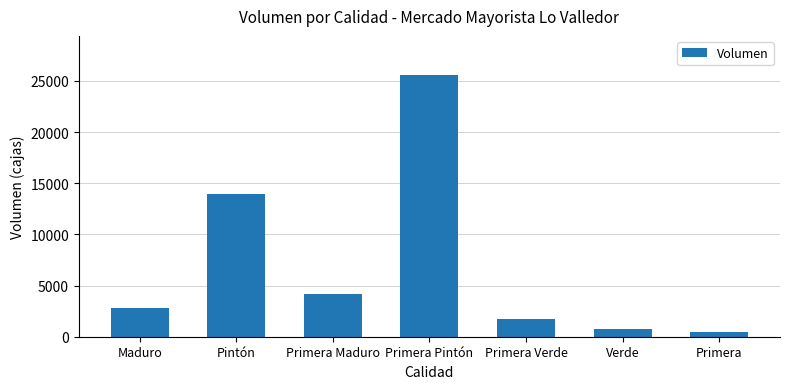

At which category does the chart reach its peak across all series?

Primera Pintón